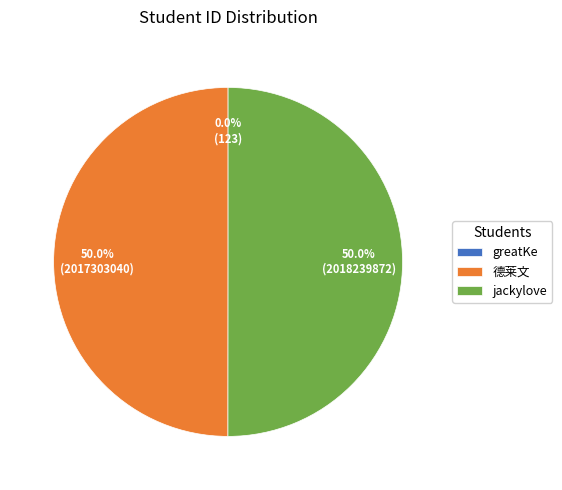

To the nearest percent, what is the difference between the largest and smallest slice percentages?

50%